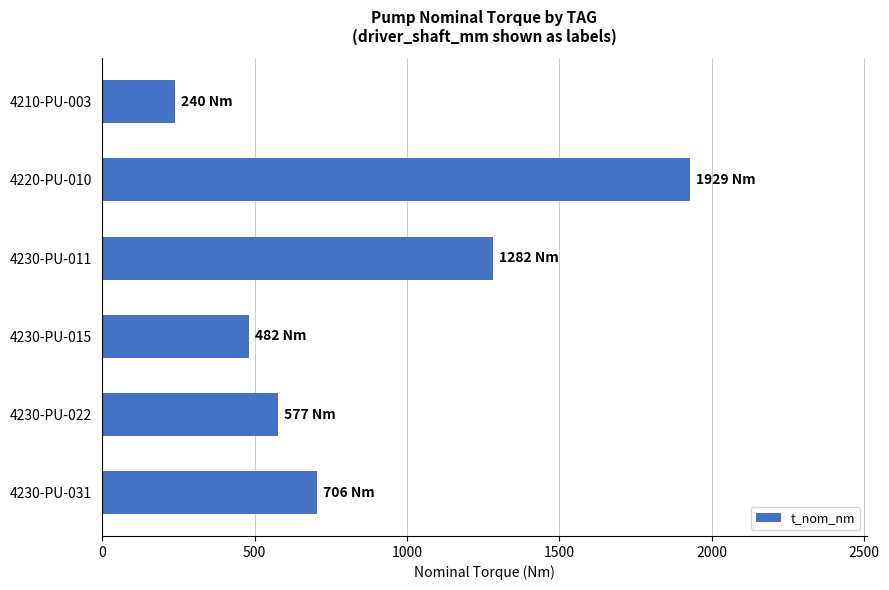

How many data points are less than 706?

3